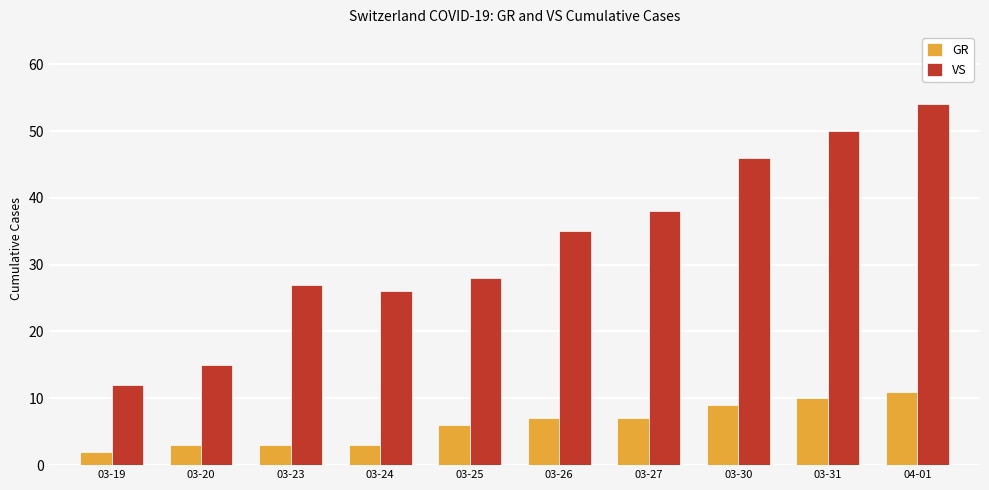

At which category does the chart reach its minimum across all series?

03-19